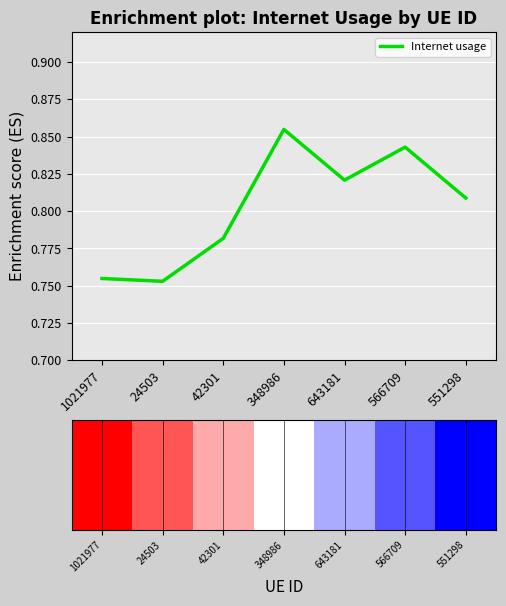

What is the value of the 7th bar from the left?

0.8